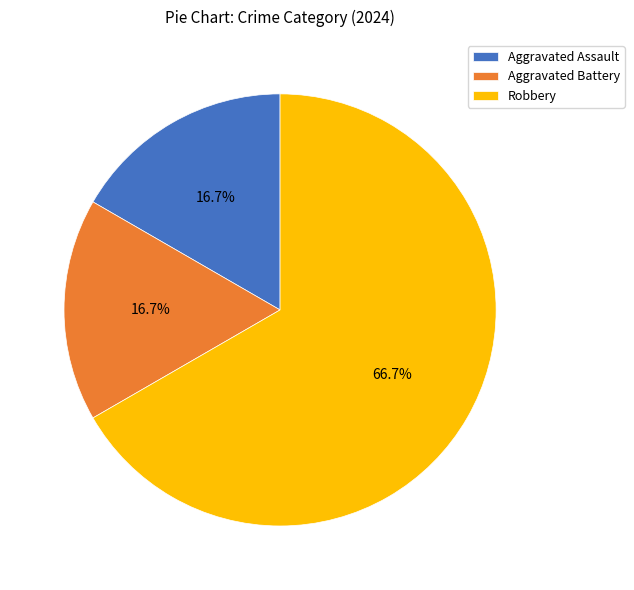

What is the ratio of the value at Aggravated Assault to the value at Aggravated Battery?

1.0